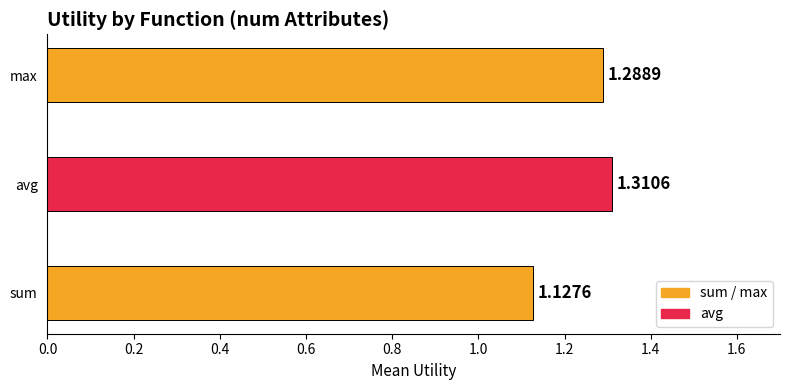

How many bars are there in total?

3